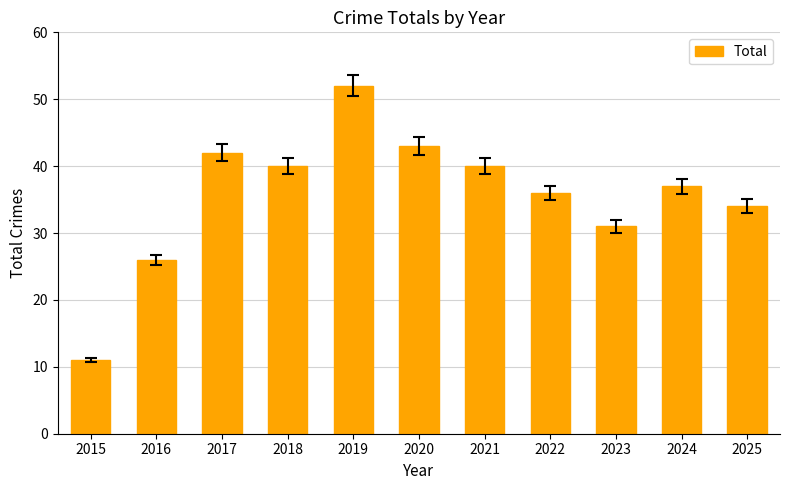

True or false: the data shows 34 at 2025.

True